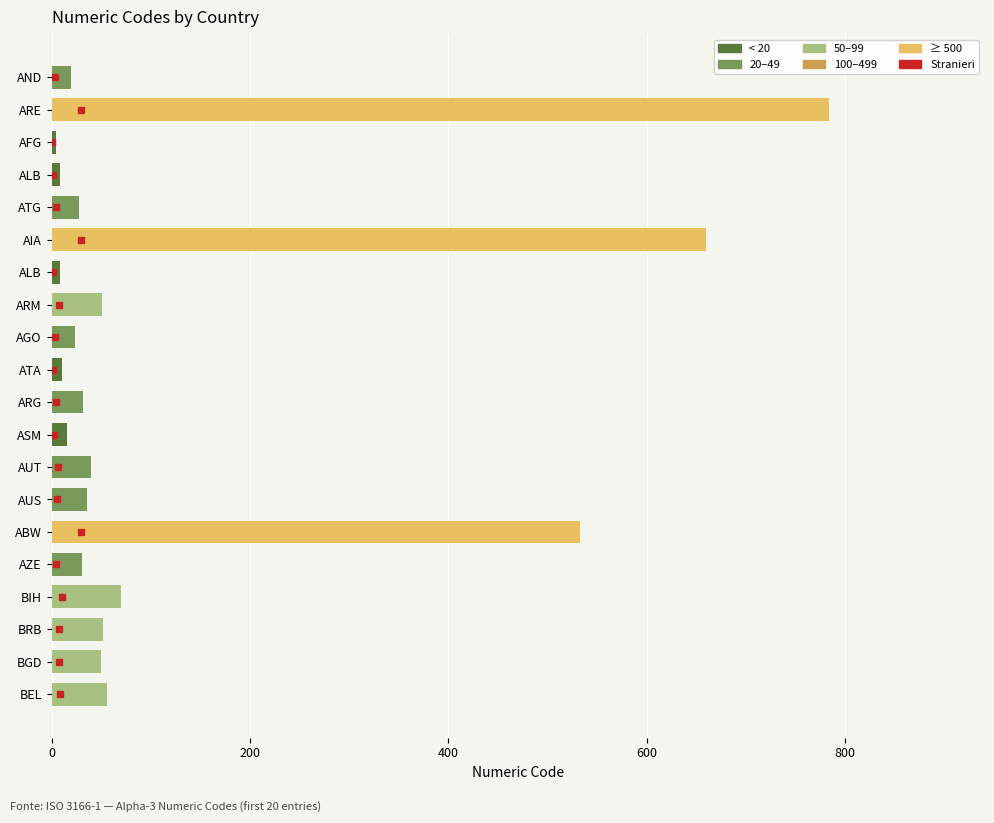

How many values are below 36?

10